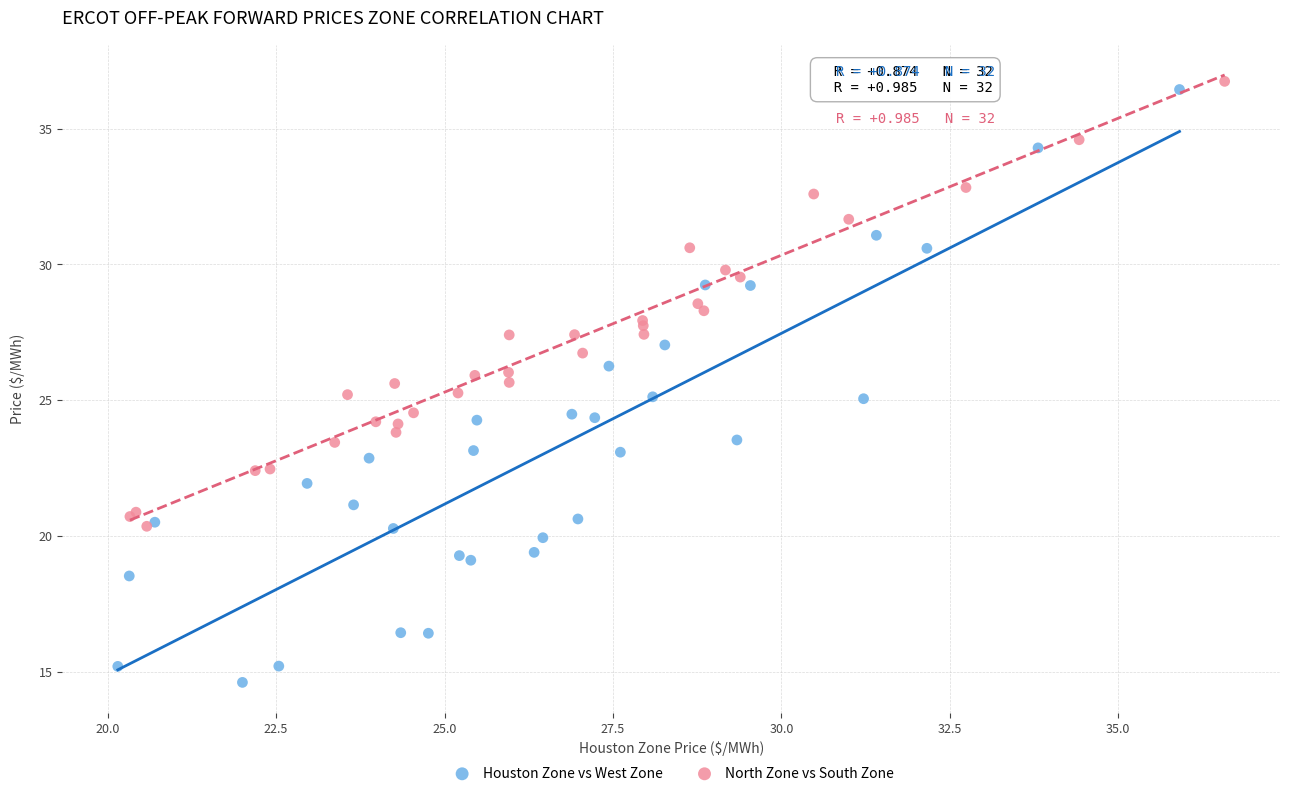

What are all the series names shown in the legend?

Houston Zone vs West Zone, North Zone vs South Zone